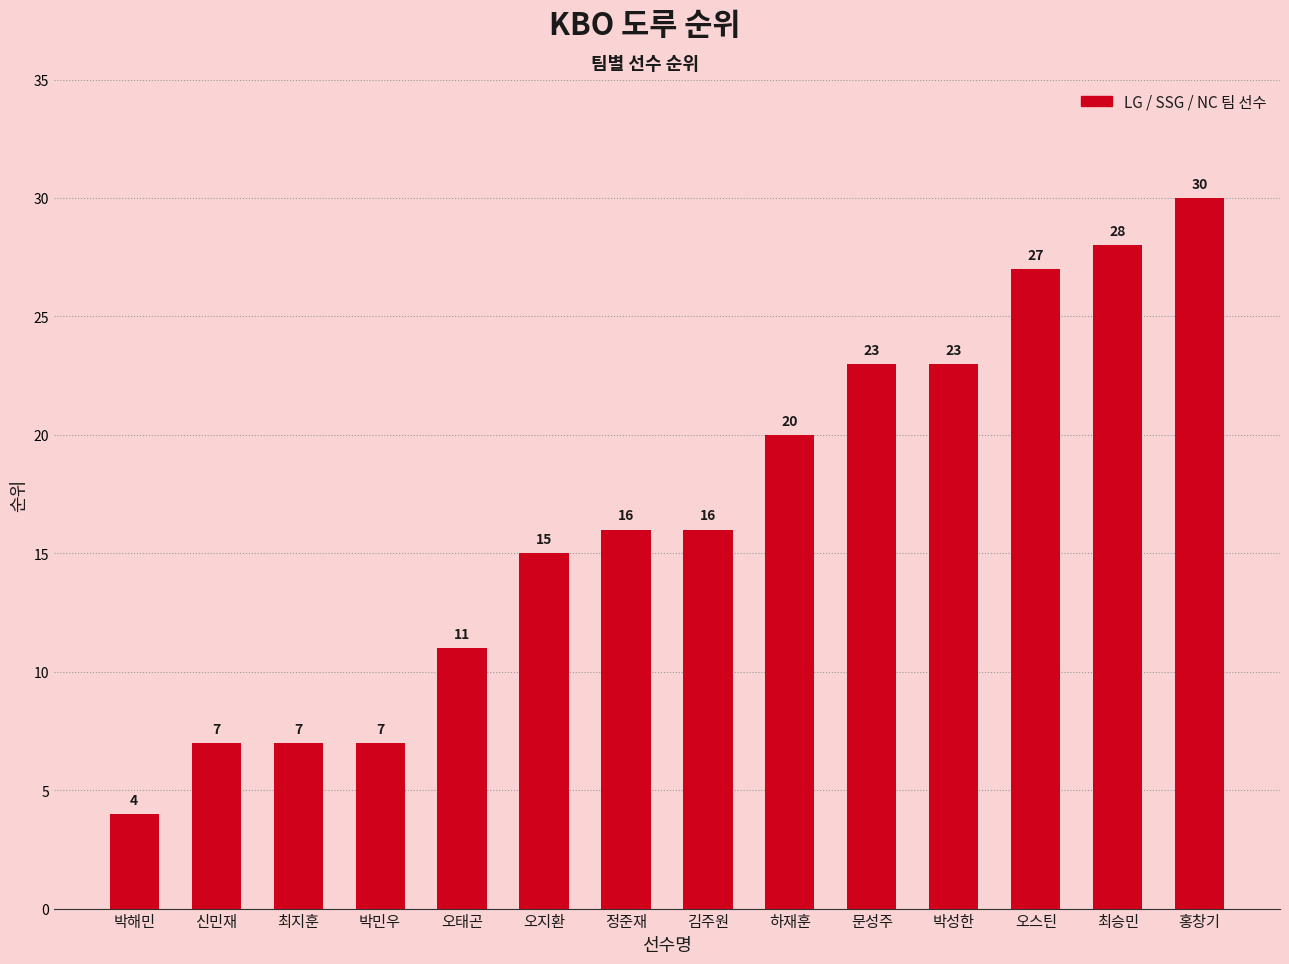

Reading right to left, what are all the values shown in this chart?

홍창기=30	최승민=28	오스틴=27	박성한=23	문성주=23	하재훈=20	김주원=16	정준재=16	오지환=15	오태곤=11	박민우=7	최지훈=7	신민재=7	박해민=4